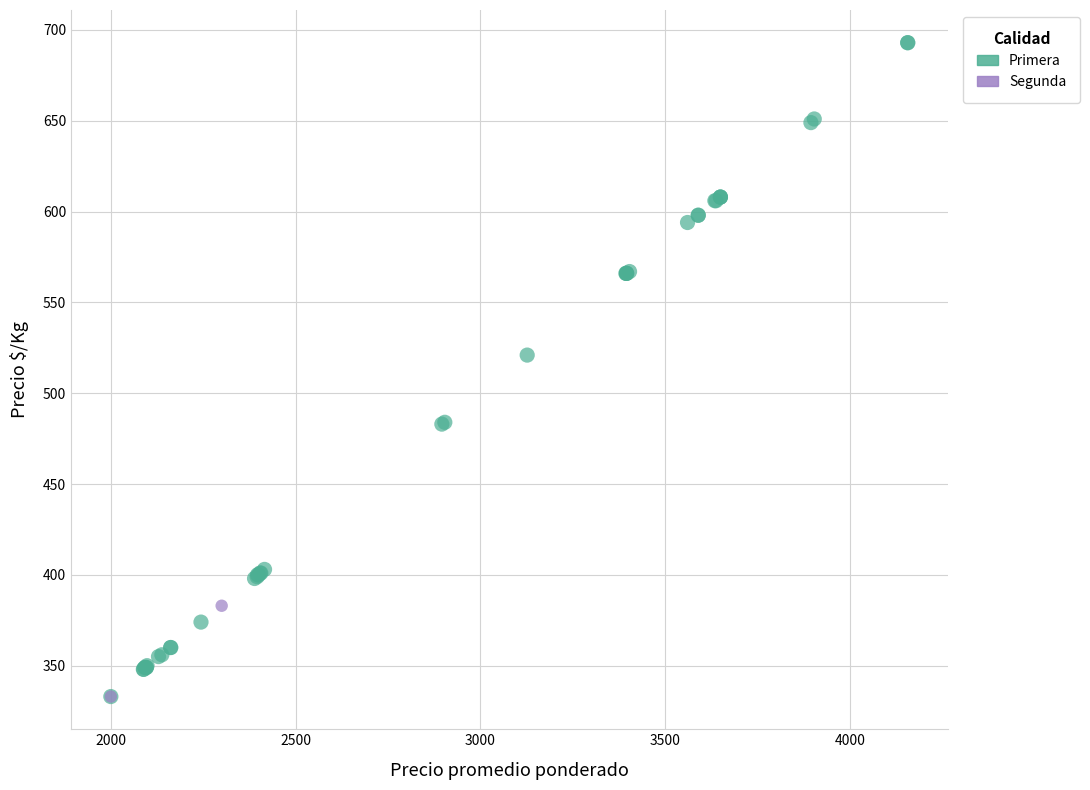

What are all the series names shown in the legend?

Primera, Segunda